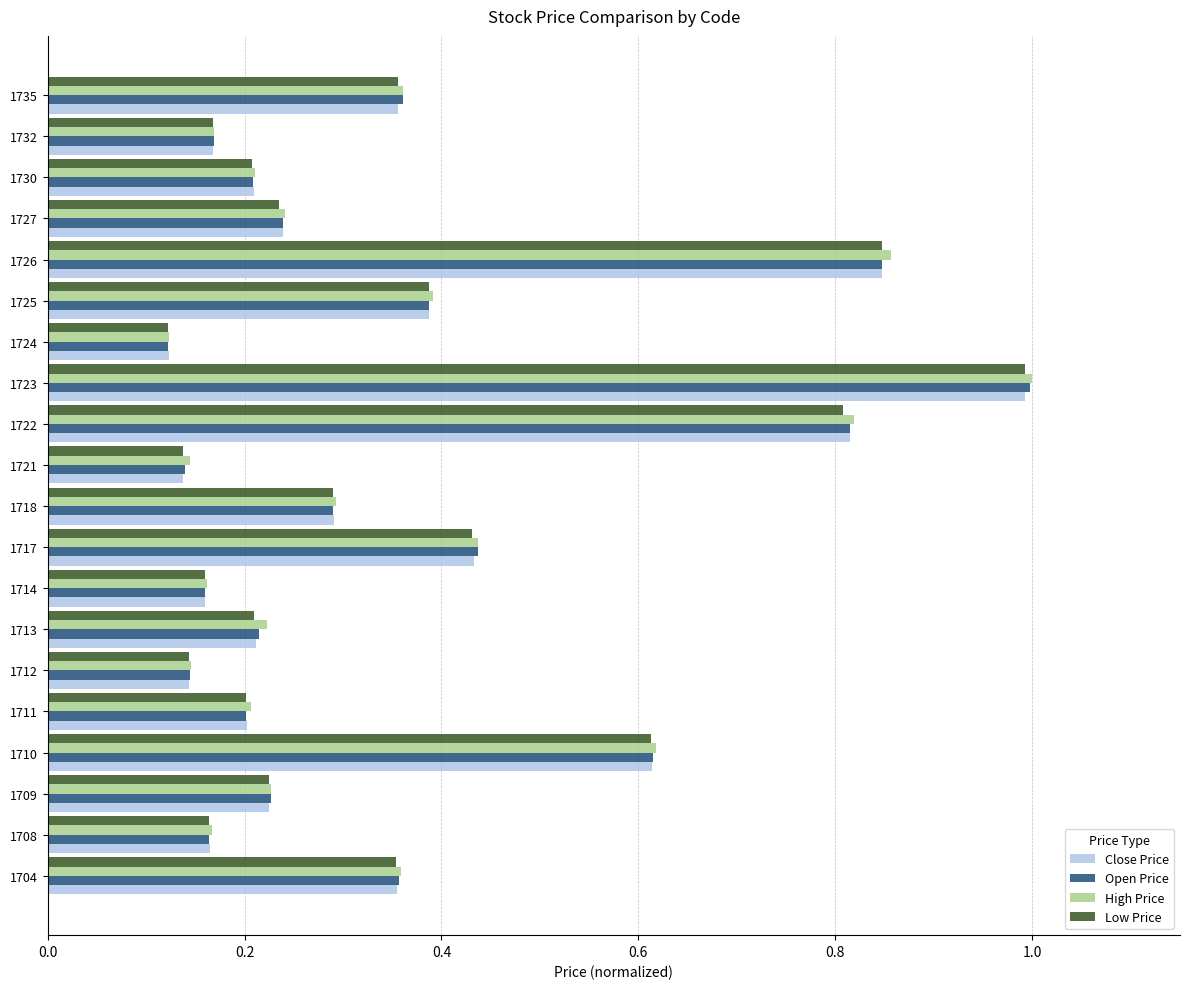

Which series changed the most between 1717 and 1726?

High Price